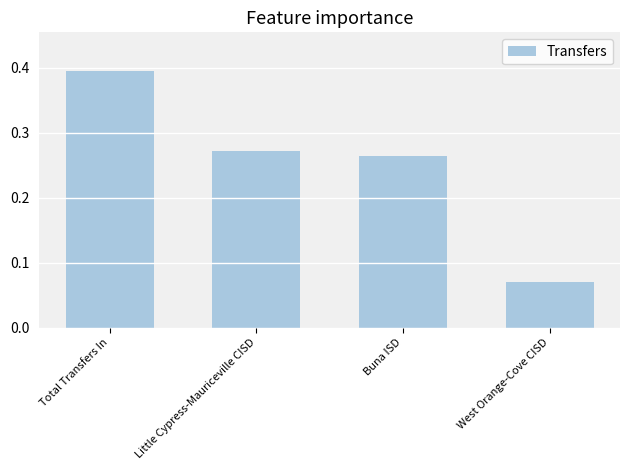

List the labels in order of value, largest first.

Total Transfers In, Little Cypress-Mauriceville CISD, Buna ISD, West Orange-Cove CISD